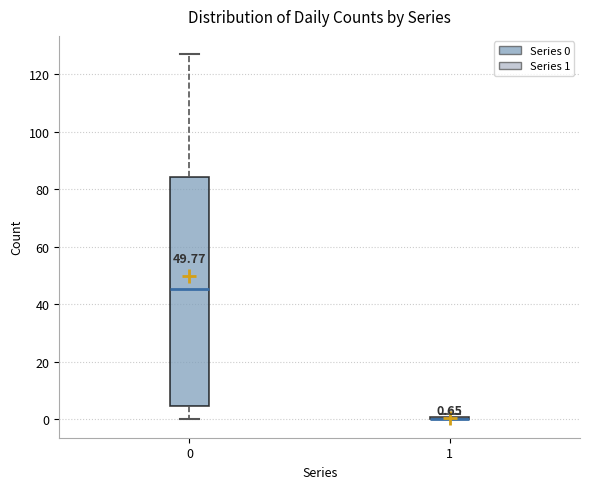

Comparing the boxes themselves (not the whiskers), which one is the tallest?

0